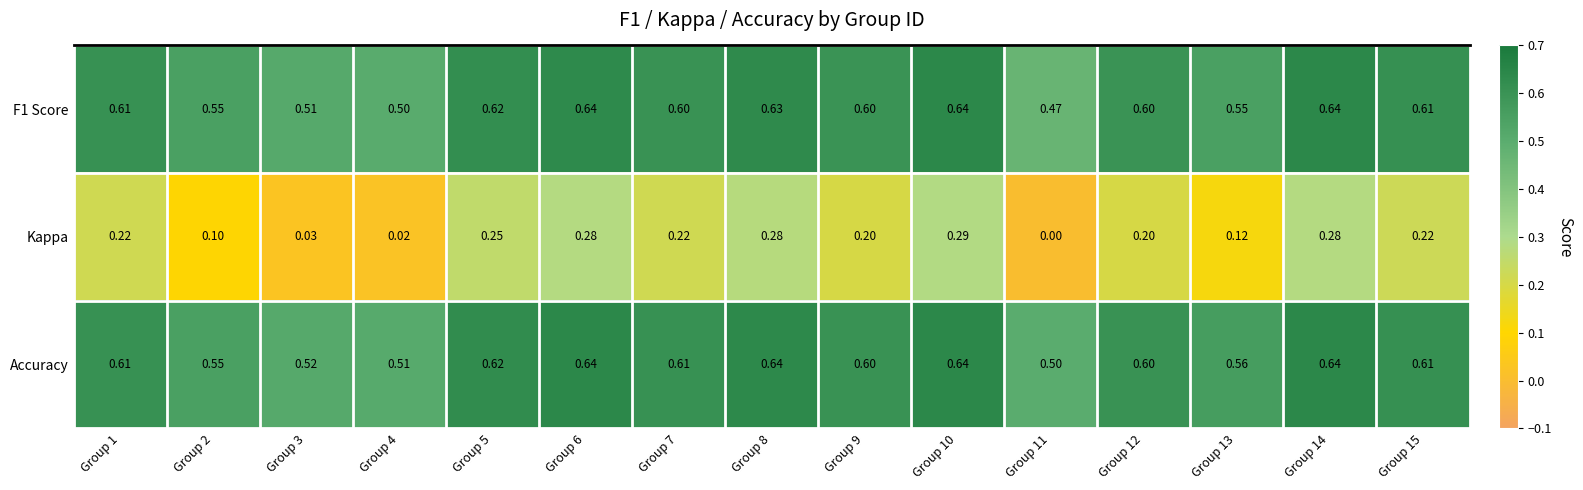

Which series has the largest total across all categories?

Accuracy